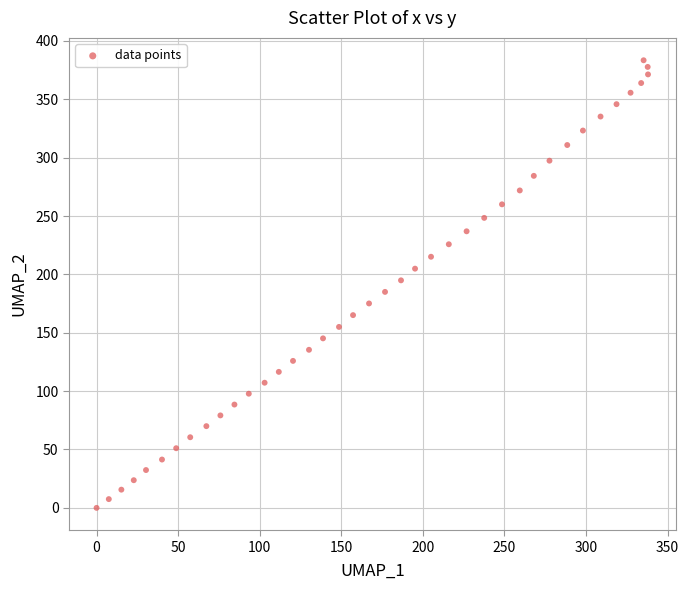

What is the range of X values (max minus min)?

338.0